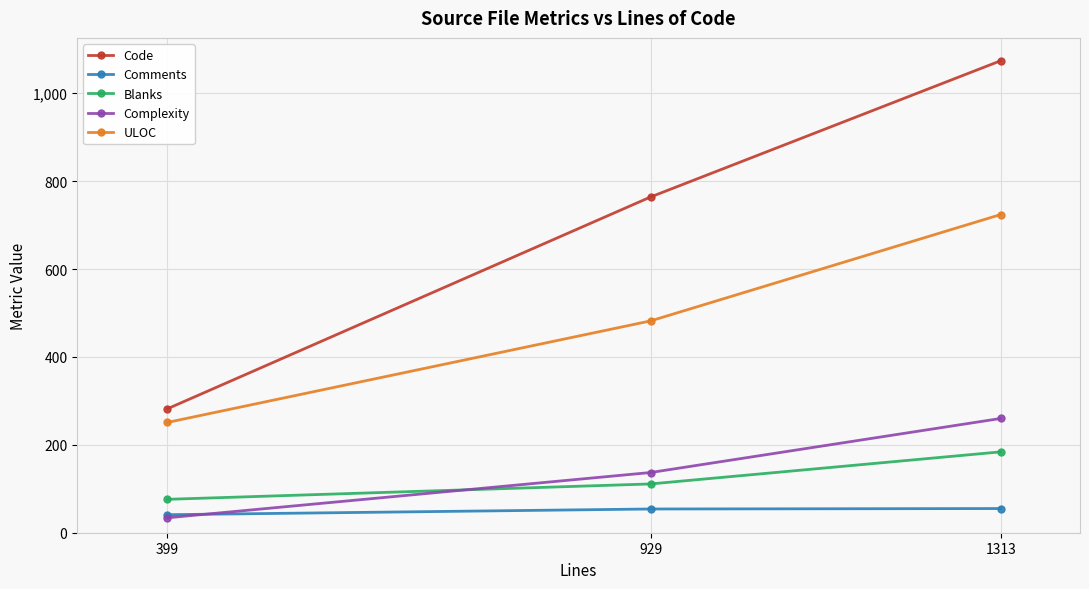

What is the highest value of the Complexity series?

260